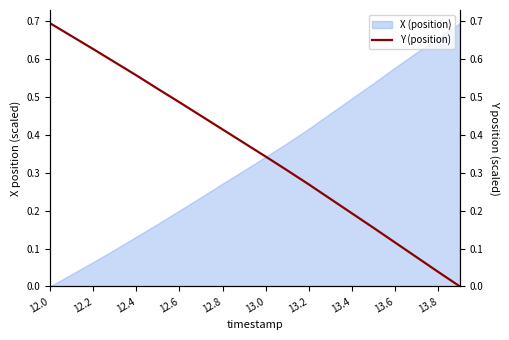

The value of X (position) at 12.6 is 0.3. True or false?

False